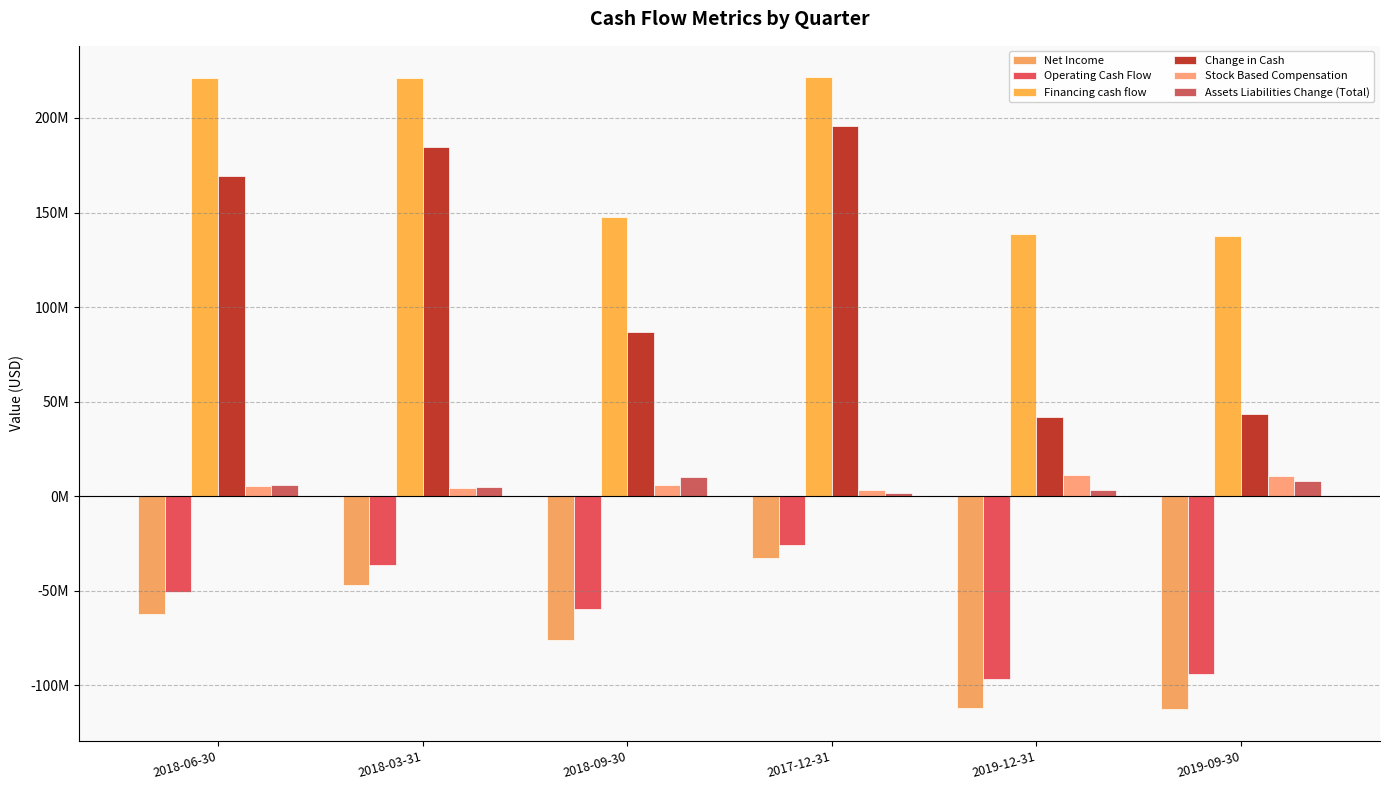

Which series has the largest range (max minus min)?

Change in Cash